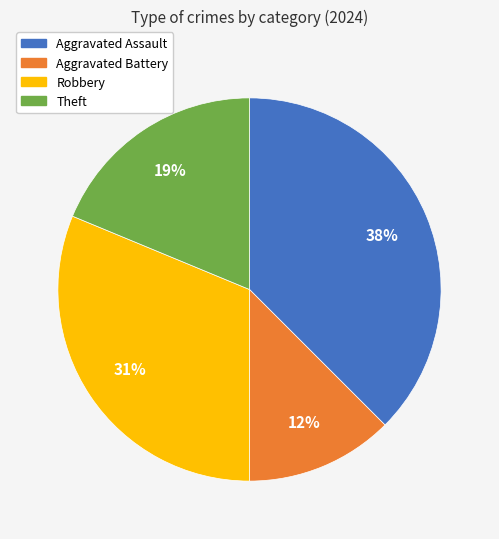

To the nearest percent, what is the difference between the Aggravated Battery and Robbery slice percentages?

19%